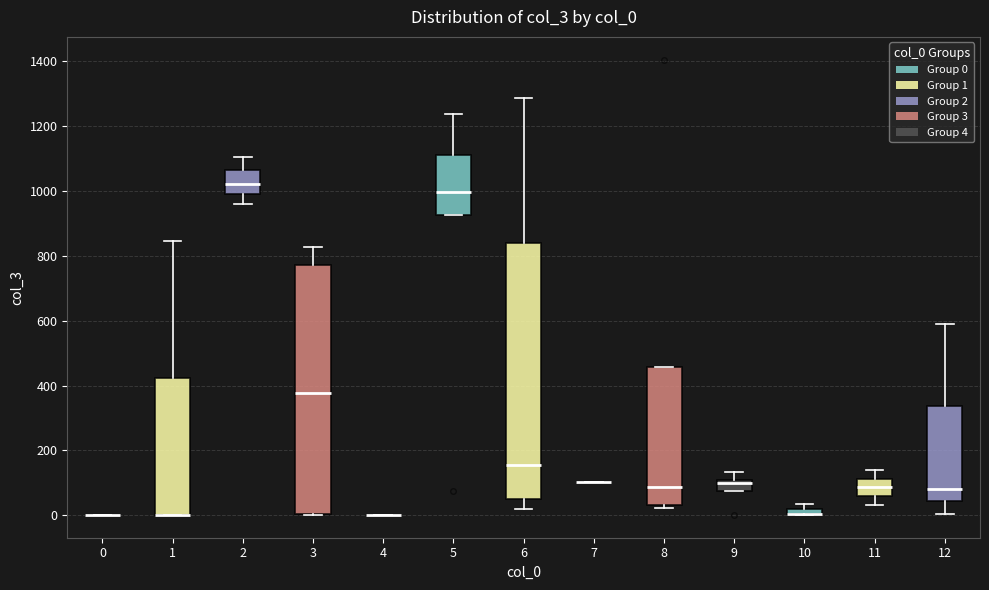

Comparing the boxes themselves (not the whiskers), which one is the tallest?

6